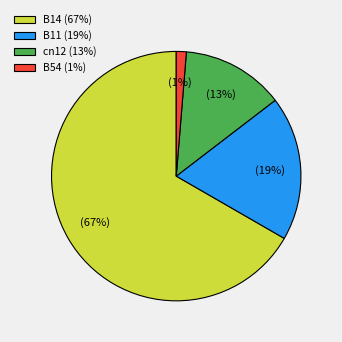

Which slice is the largest?

B14 (67%)